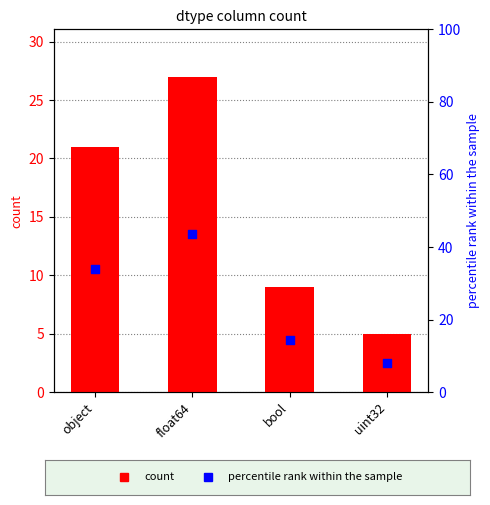

Which series reaches the maximum Y coordinate?

percentile rank within the sample